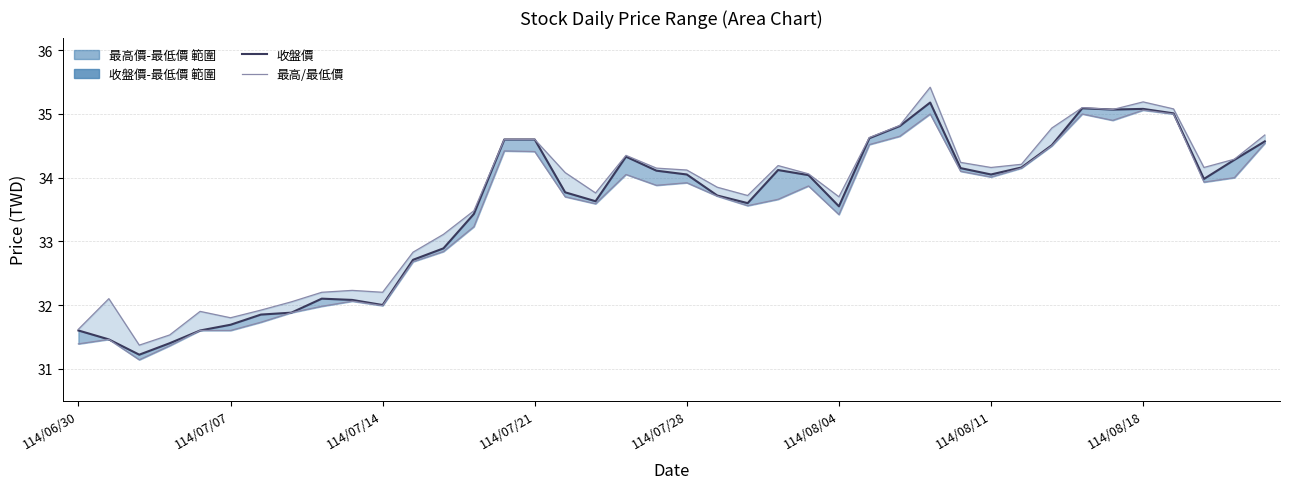

How many data points in 最低價 are less than 33?

13